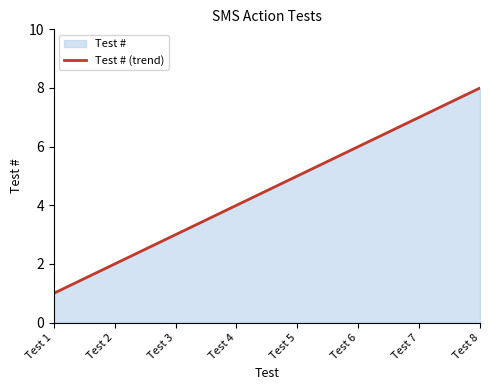

Approximately how many times larger is the value at Test 8 compared to Test 7?

1.1